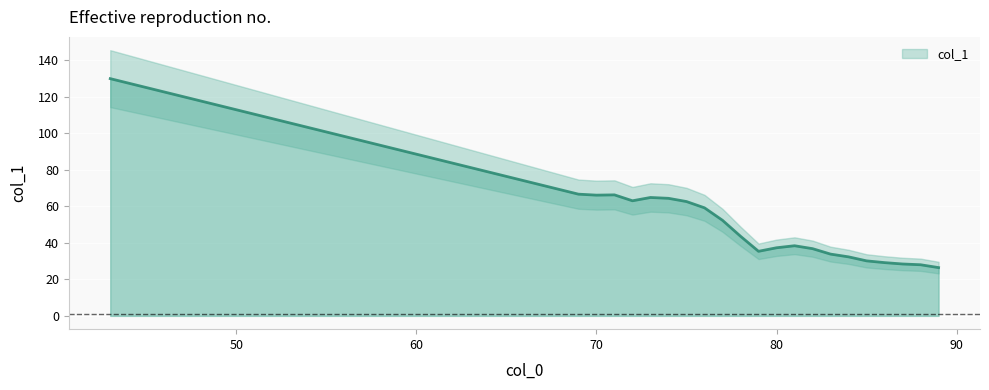

Which category has the lowest value across all series?

89